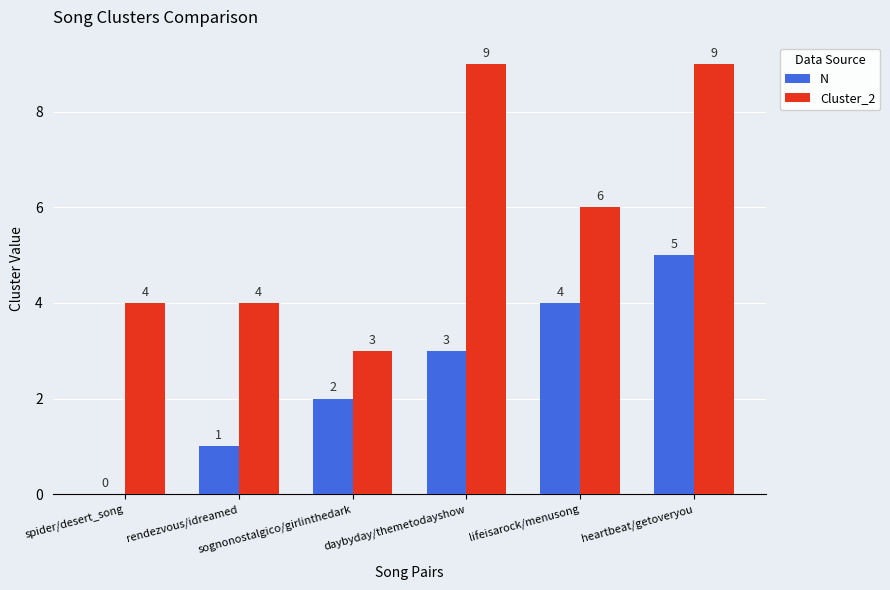

What is the approximate value of N at heartbeat/getoveryou?

5